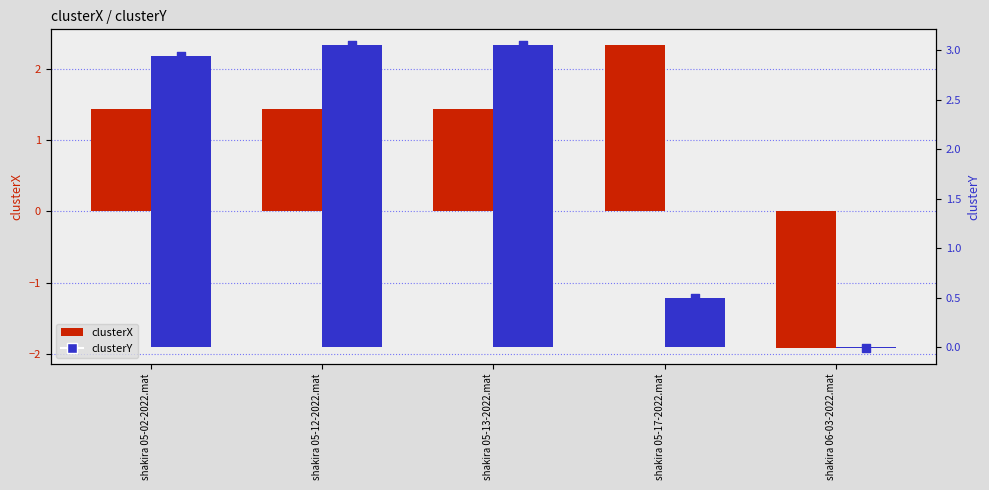

At which category is the sum across all series the highest?

shakira 05-12-2022.mat